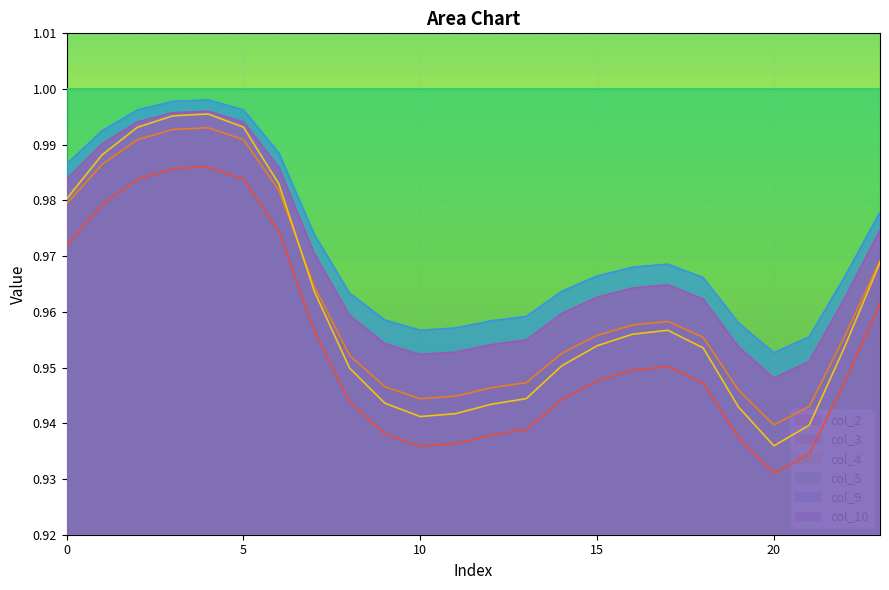

Where is col_10 nearest to the value 0?

20